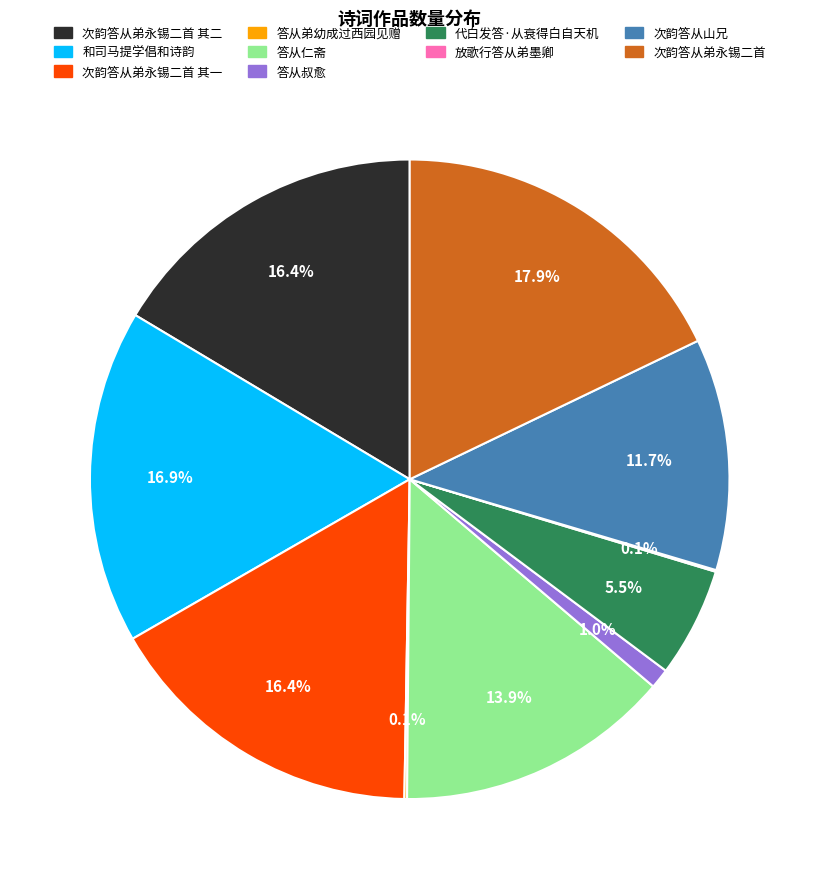

What percentage is the 答从叔愈 slice, to the nearest percent?

1%